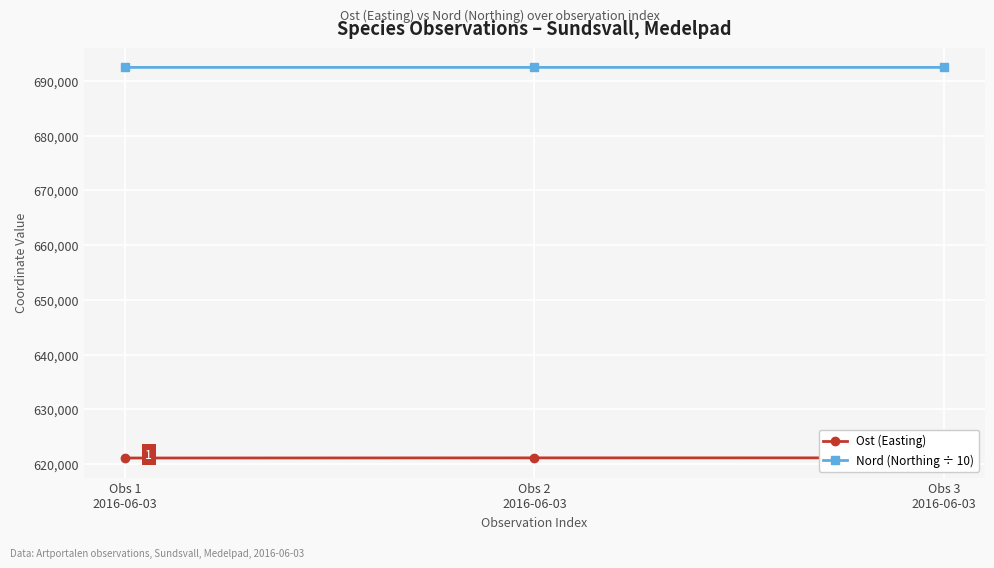

What is the smallest value displayed?

621127.1